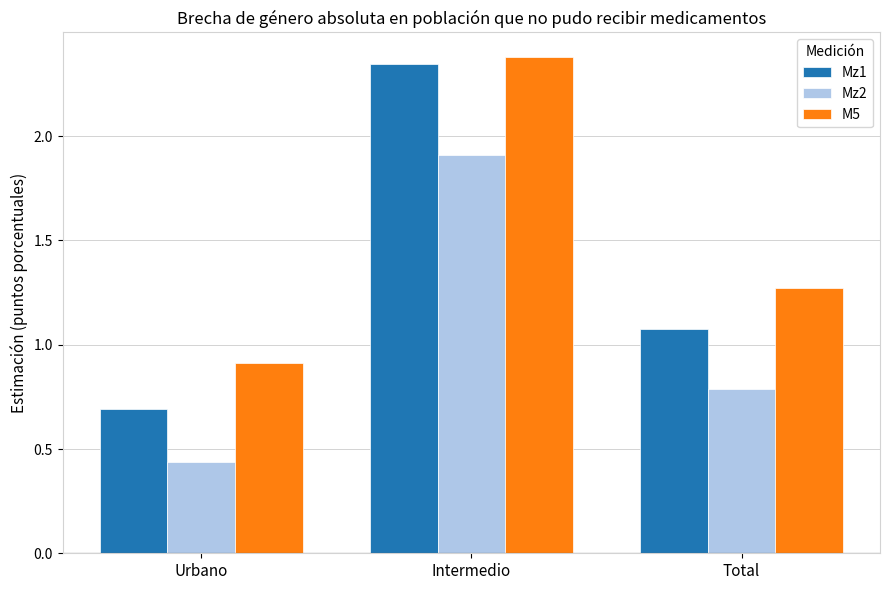

How many series are shown in this chart?

3